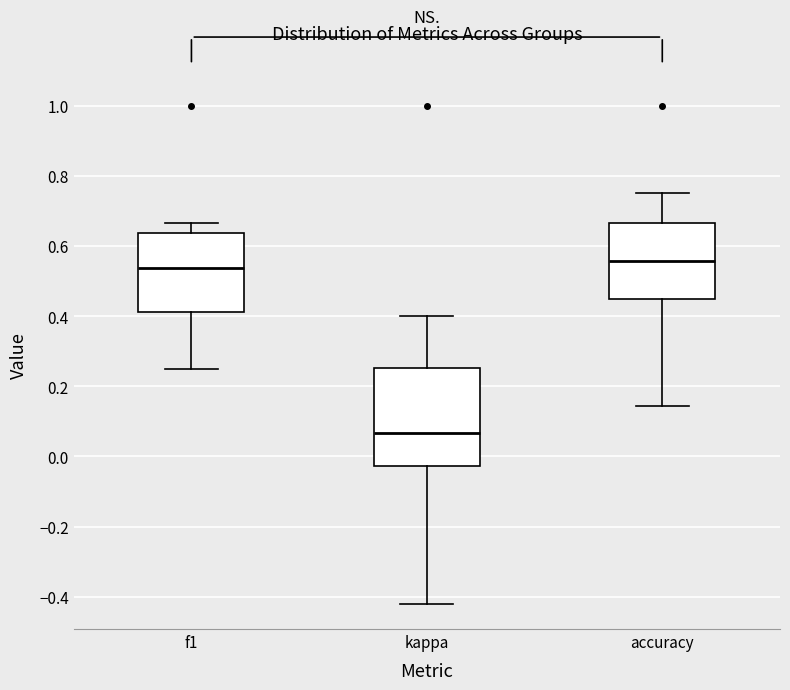

Comparing the boxes themselves (not the whiskers), which one is the tallest?

kappa